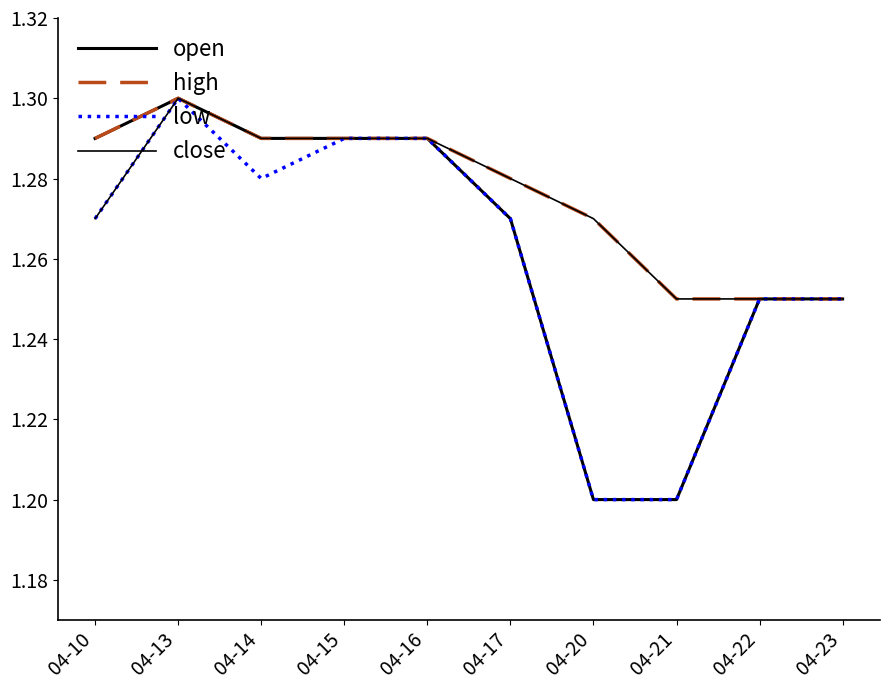

At which category does the chart reach its peak across all series?

04-13